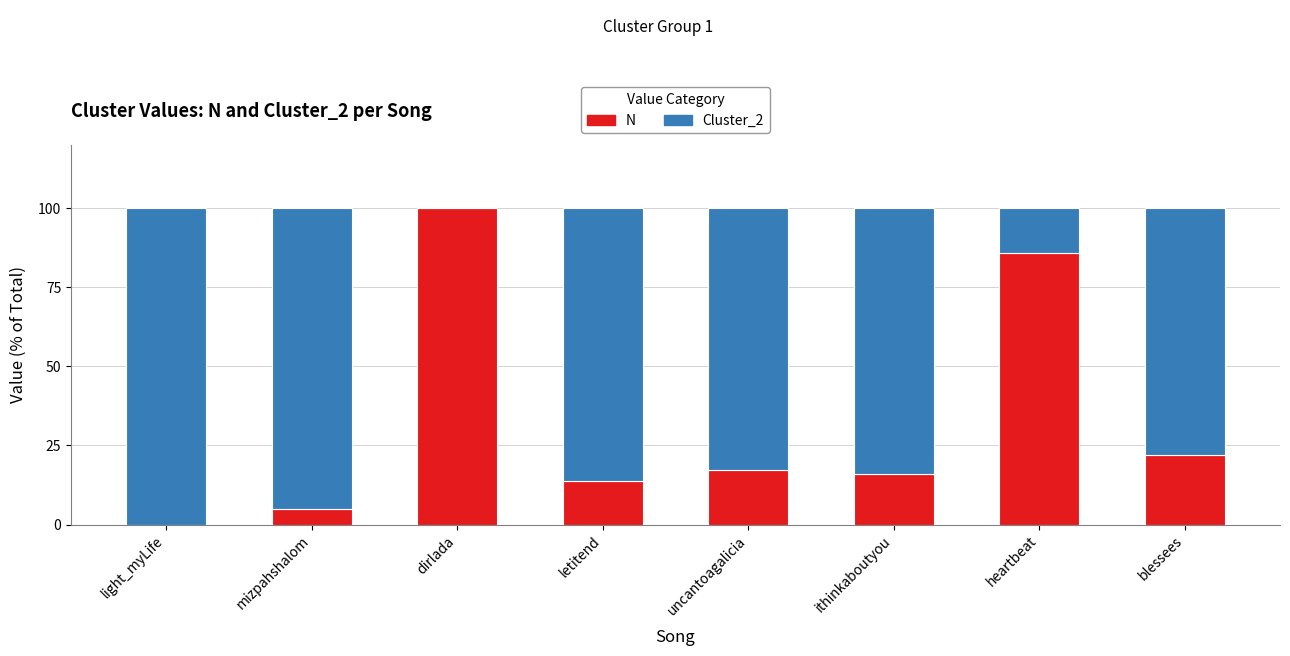

Which category has the highest value in the N series?

dirlada